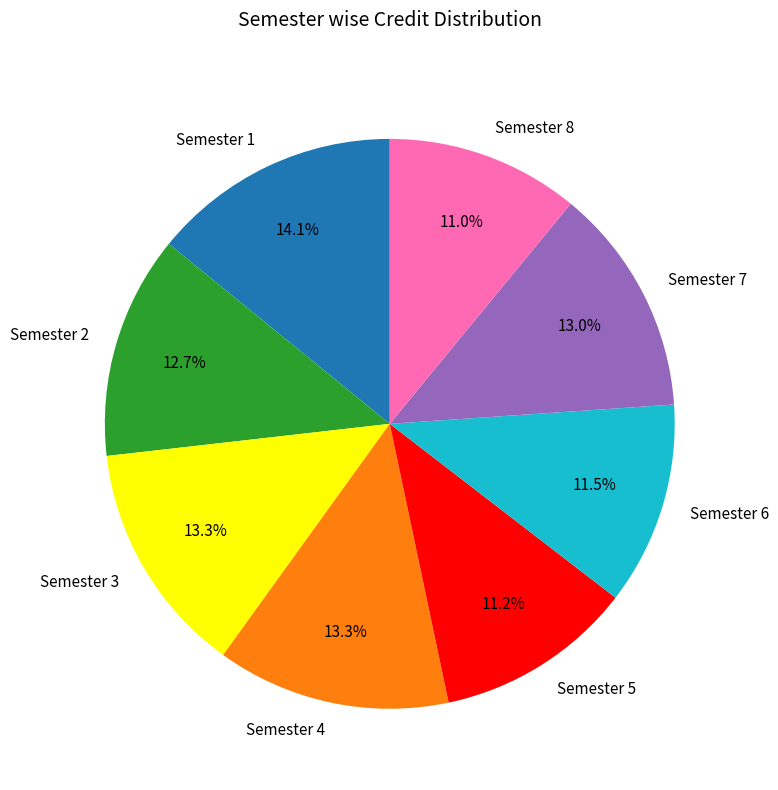

To the nearest percent, what portion does Semester 2 represent?

13%